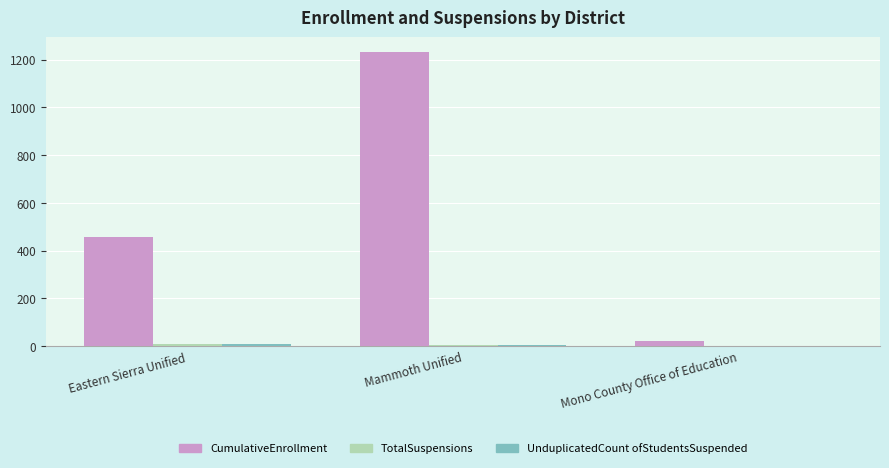

Which series has the widest spread of values?

CumulativeEnrollment